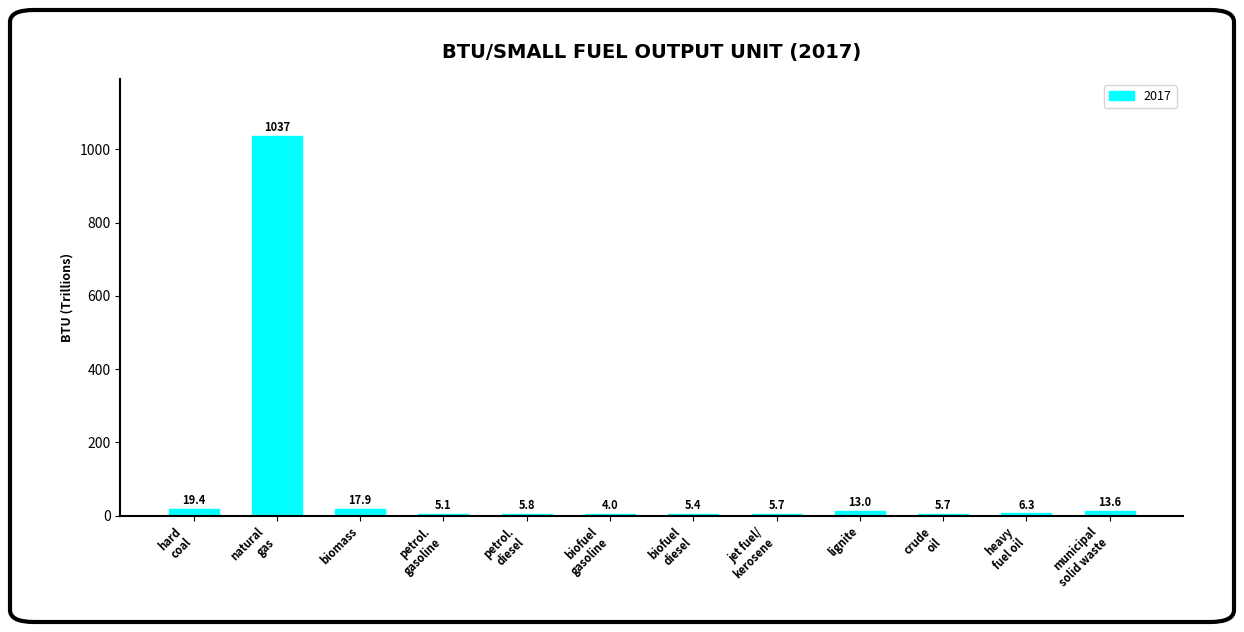

At which category does the chart reach its minimum across all series?

biofuel
gasoline